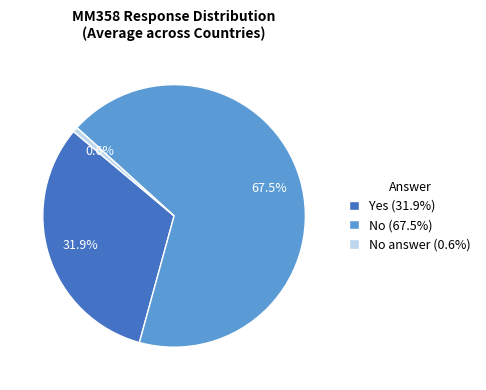

Which has a higher value, Yes (31.9%) or No answer (0.6%)?

Yes (31.9%)